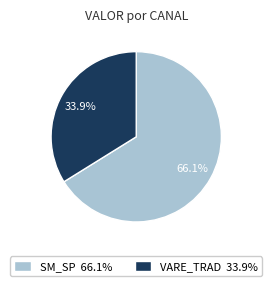

How many segments does this pie chart have?

2